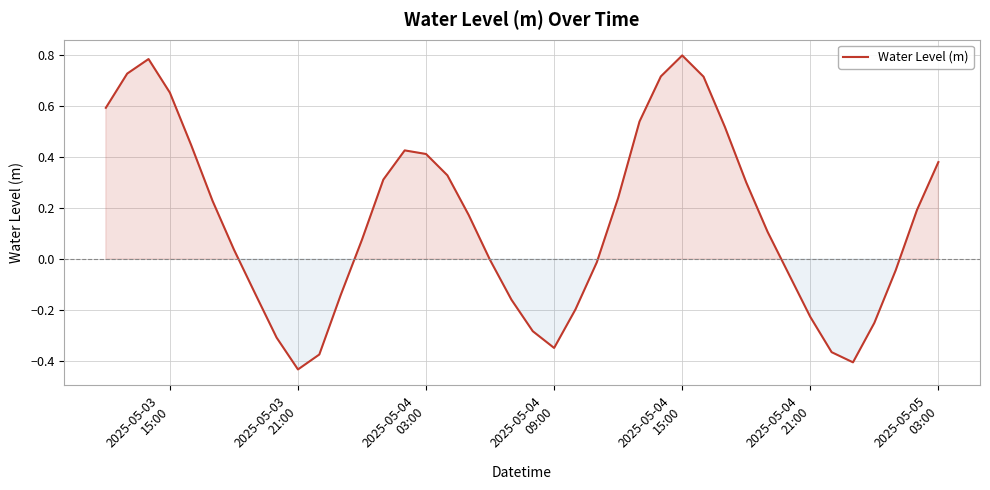

How many distinct data groups are displayed?

1